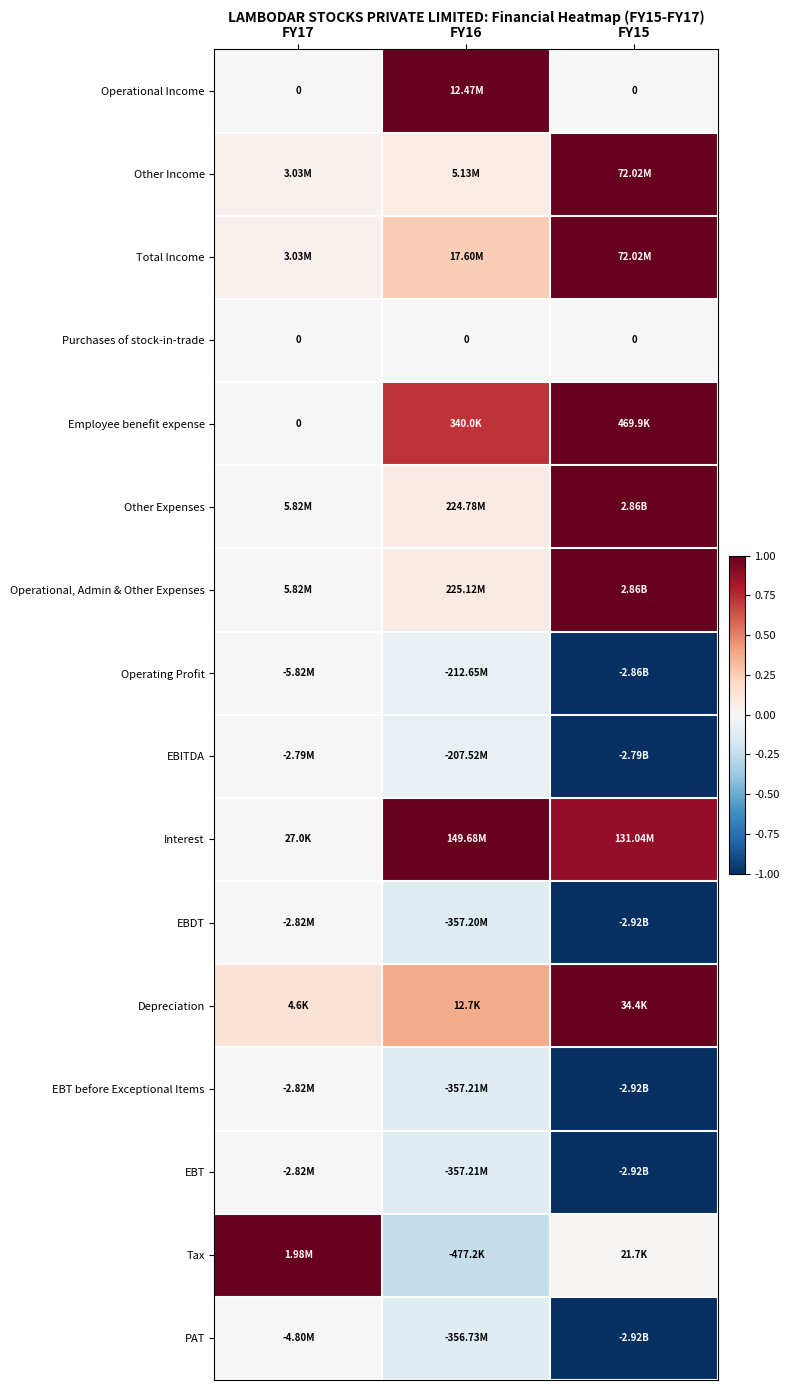

Count the Operational Income values in the range 0 to 1.

3